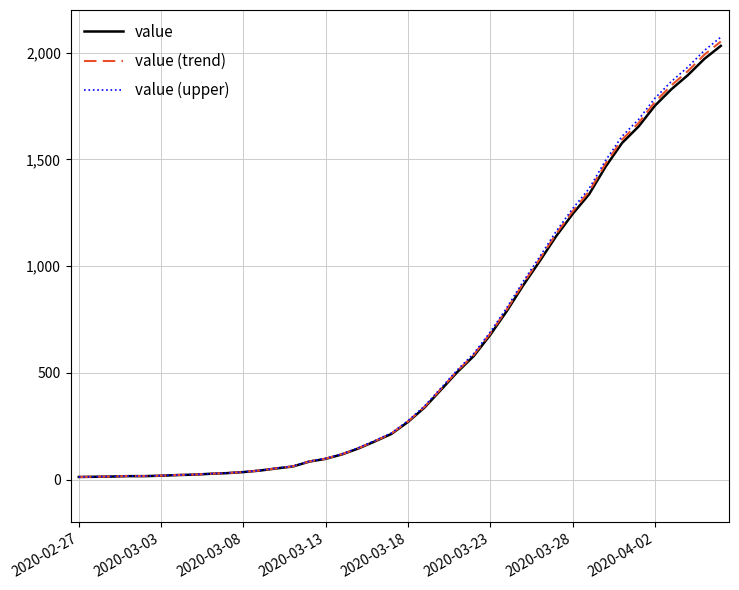

Which series has the widest spread of values?

value (upper)